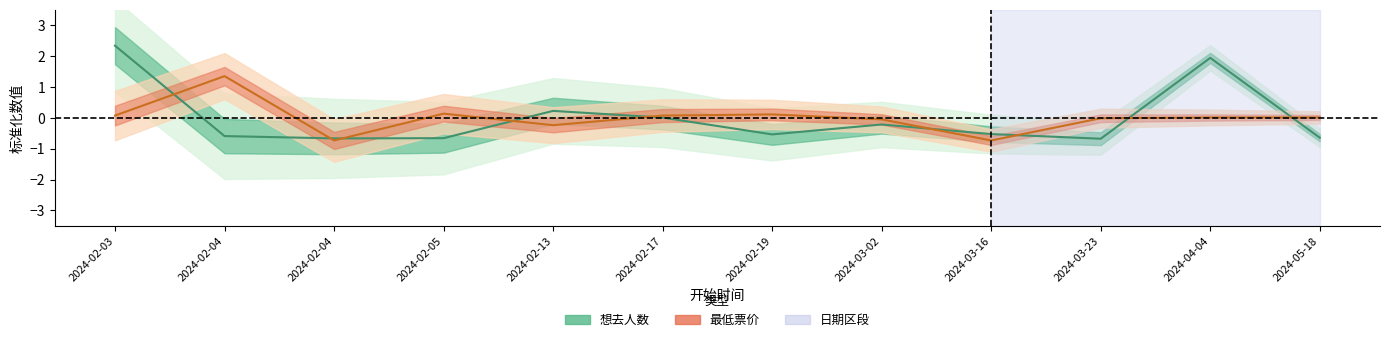

Where is the first local minimum for 最低票价?

2024-02-04